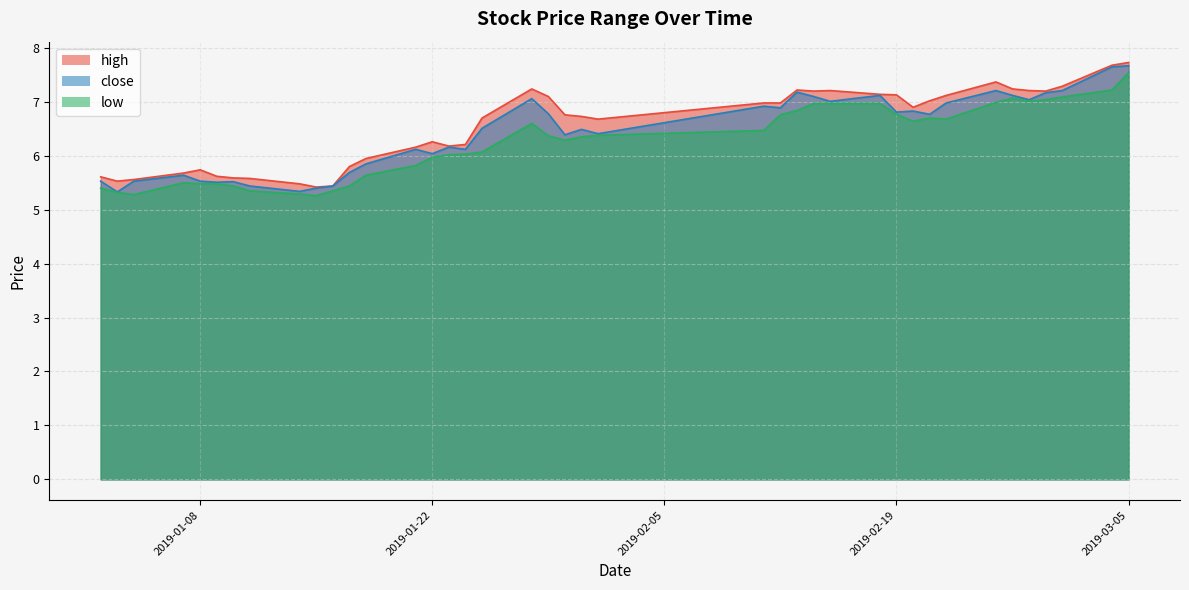

Which series changed the most between 2019-01-18 and 2019-01-25?

high